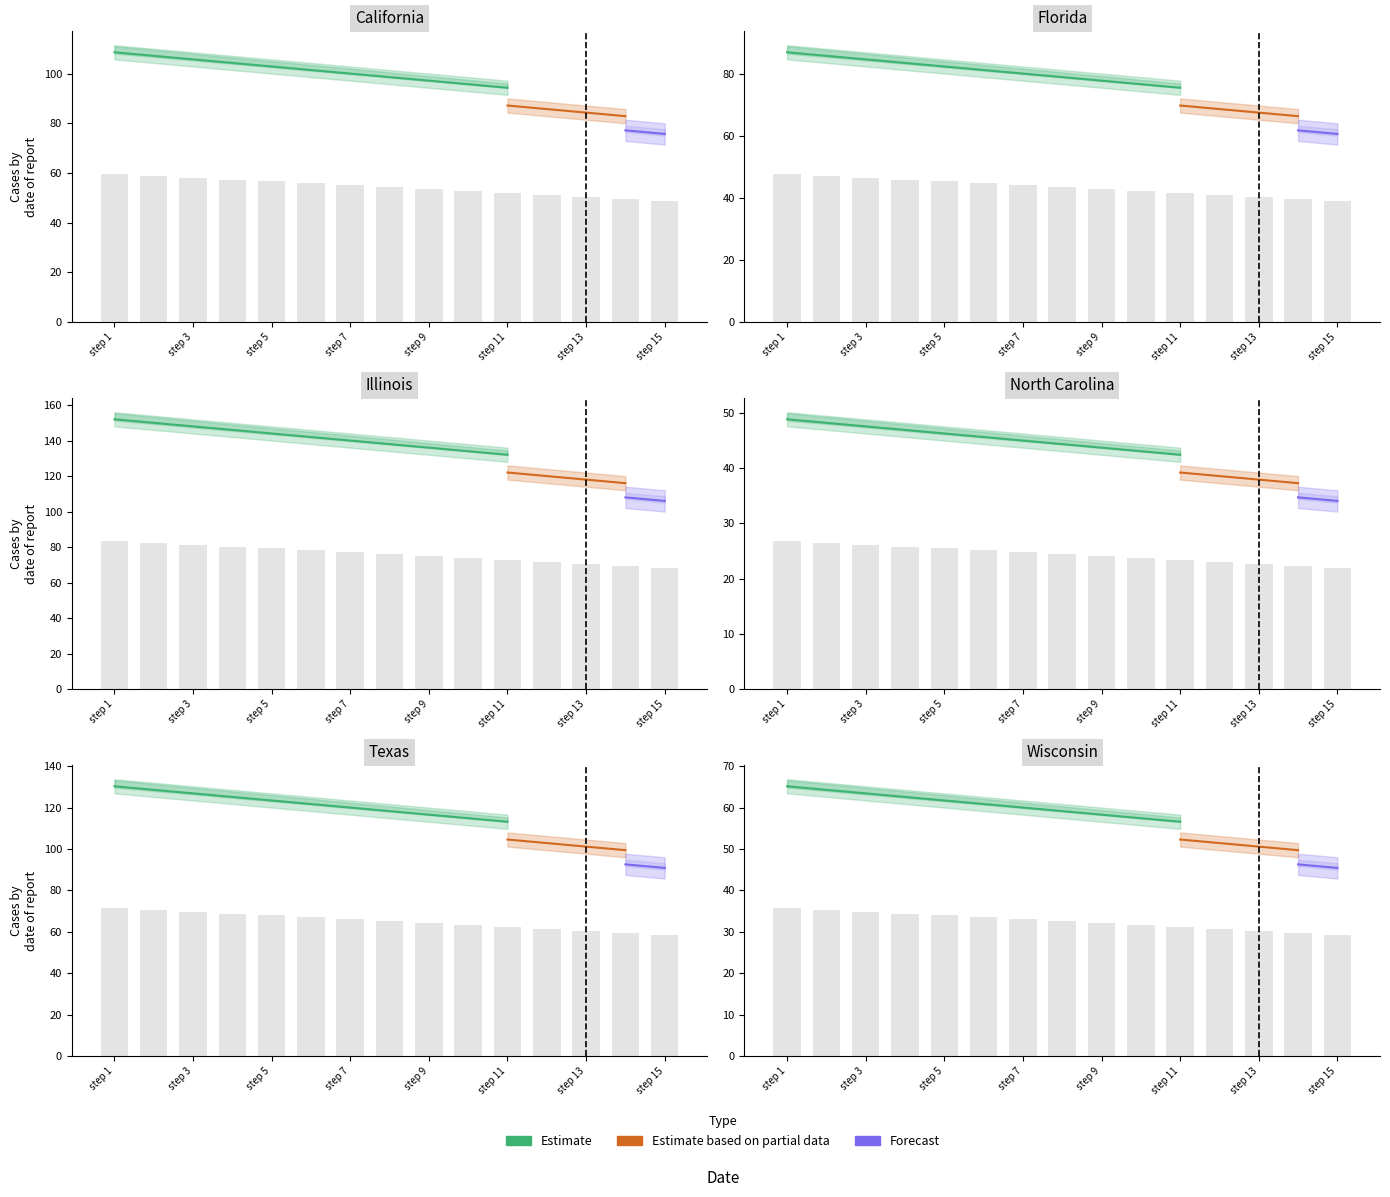

Where does the Estimate_mid series first go above 43?

step 1